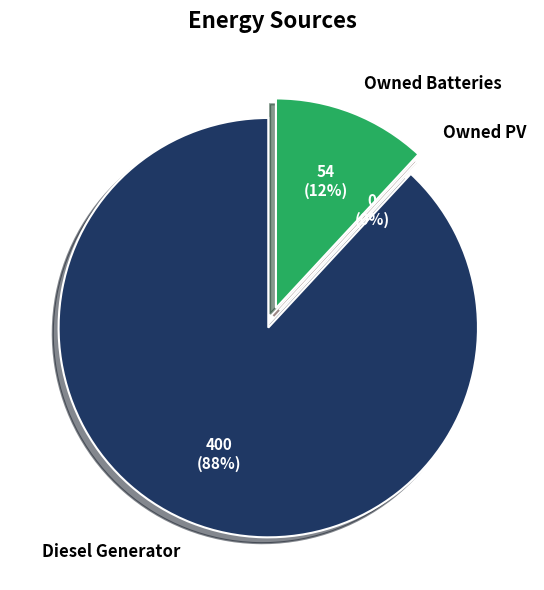

What percentage is NOT represented by Owned PV?

100.0%